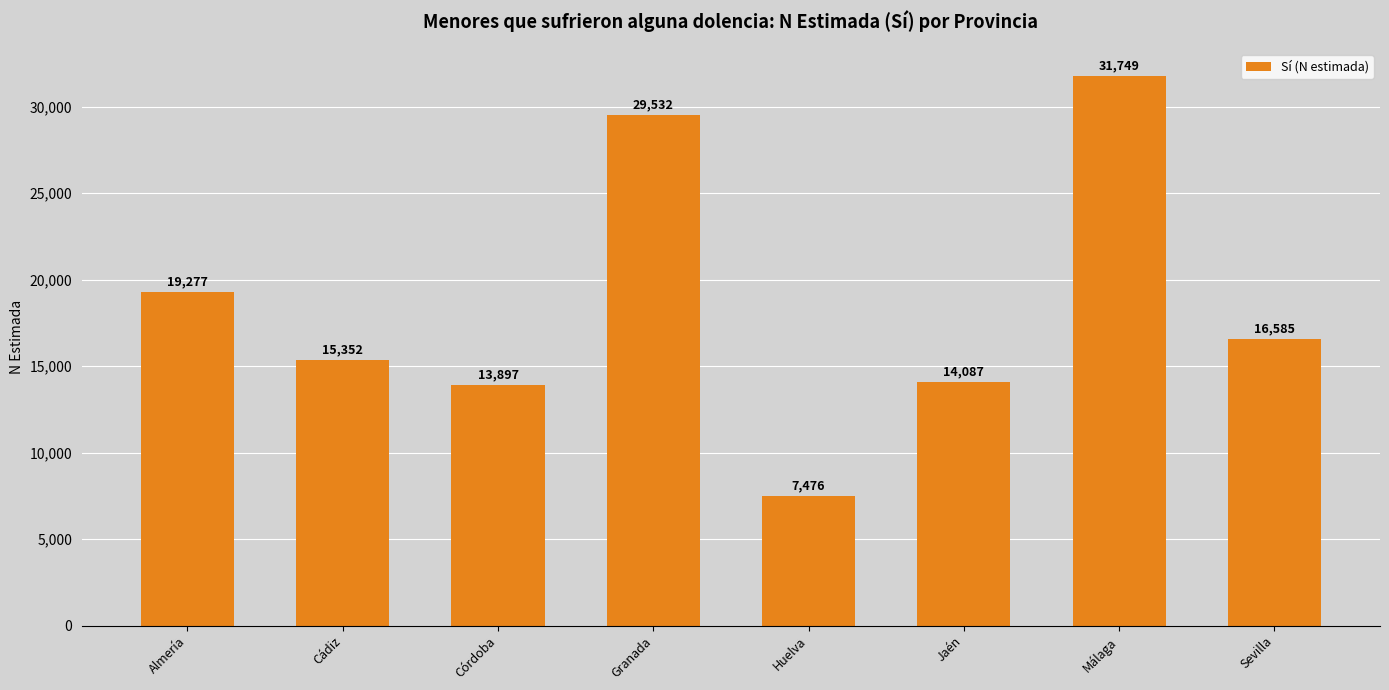

Between Cádiz and Sevilla, which is larger?

Sevilla